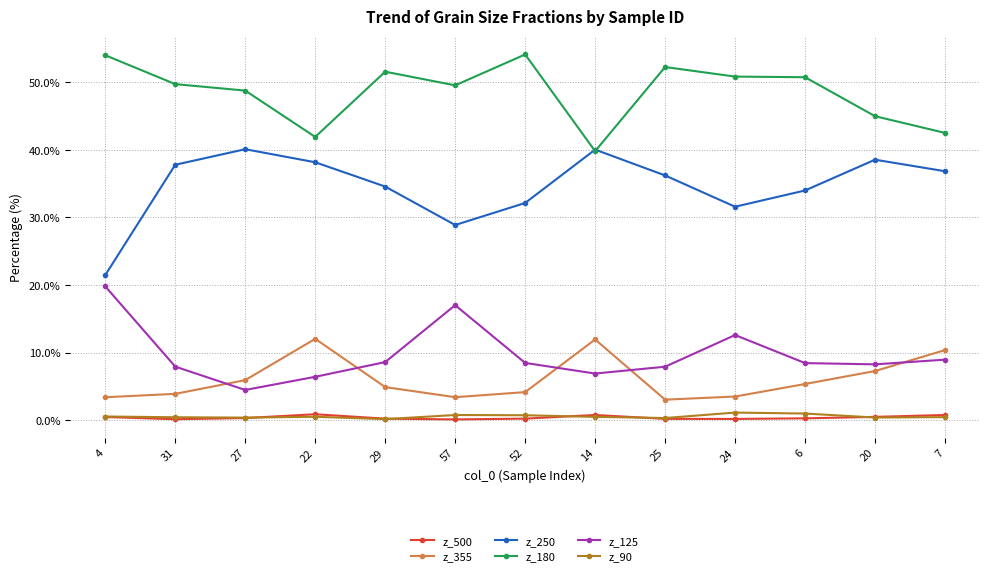

Is the value of z_250 at 52 greater than the value of z_125 at 14?

Yes